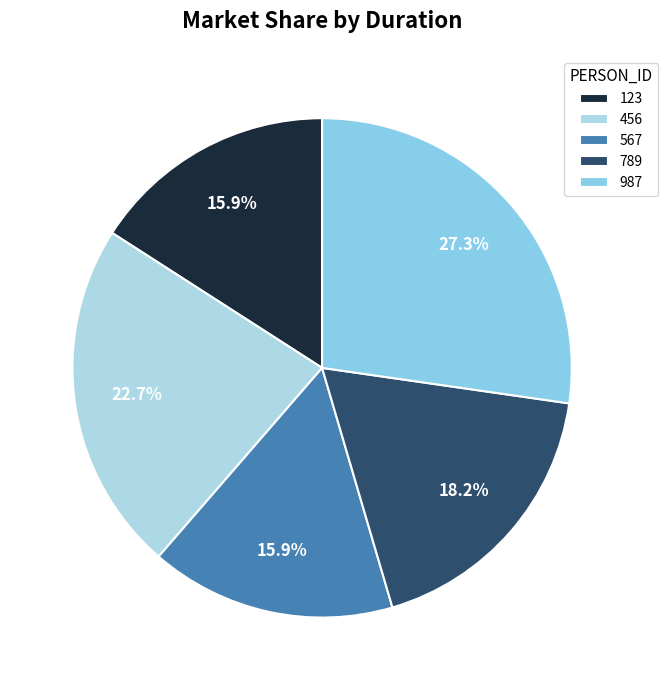

What percentage is the 789 slice, to the nearest percent?

18%